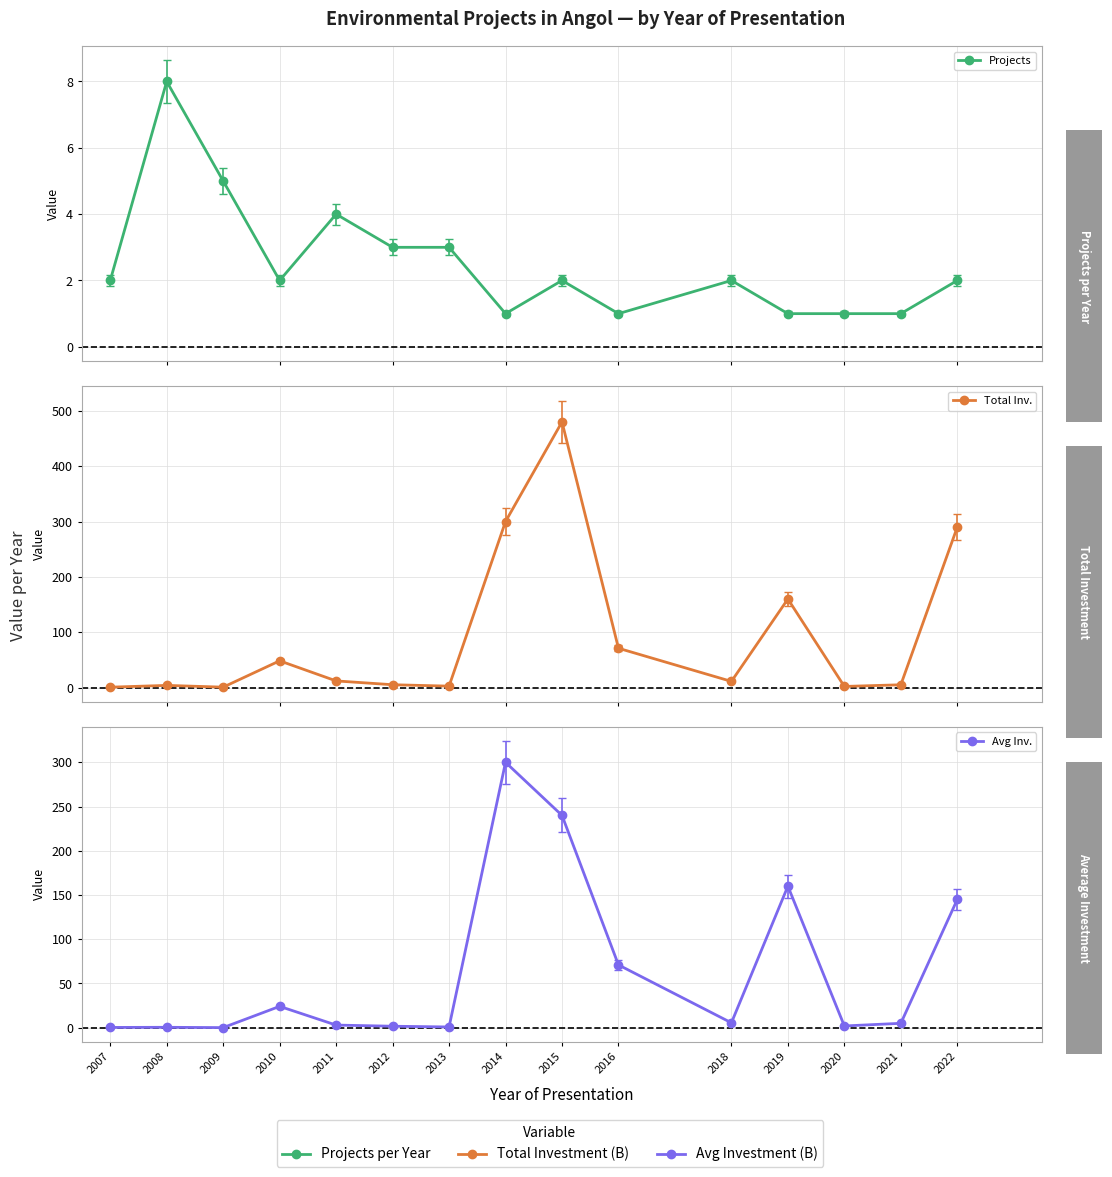

What is the total value across all series at 2012?

9.8